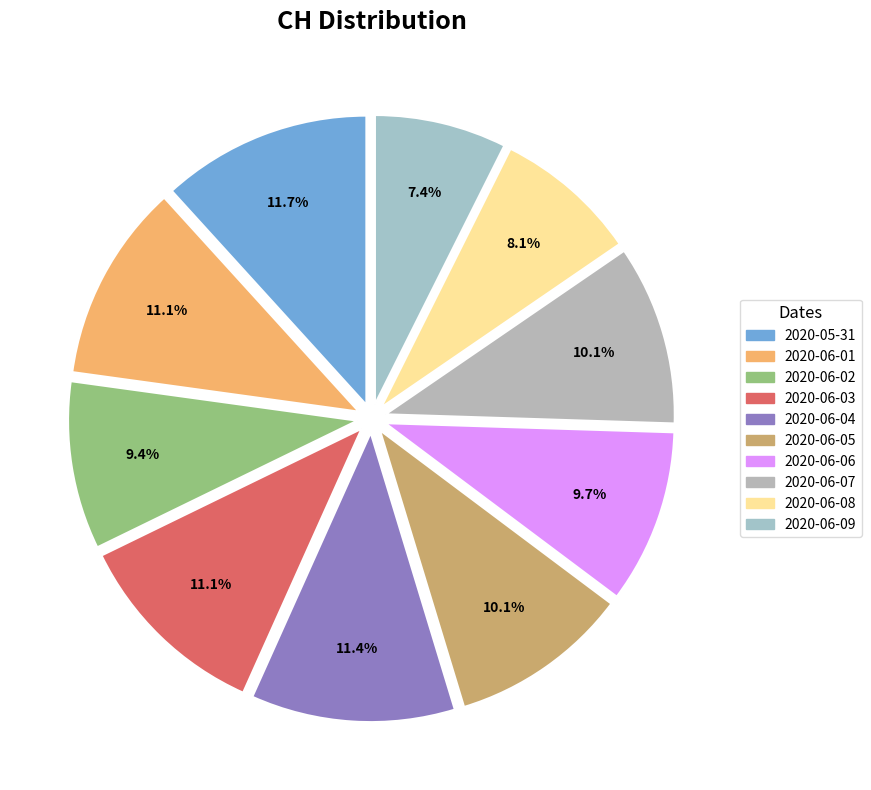

Is it true that 2020-06-04 is 19% of the pie?

False